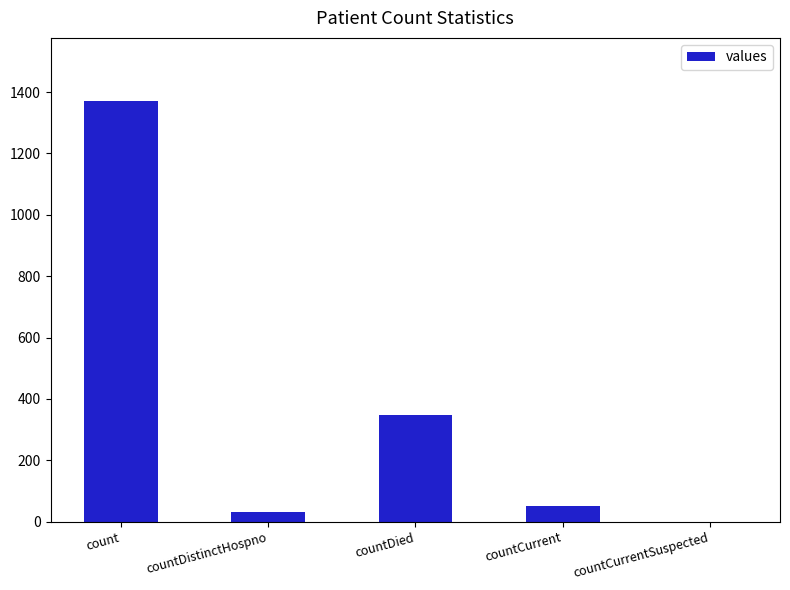

The value at count is 1371. True or false?

True